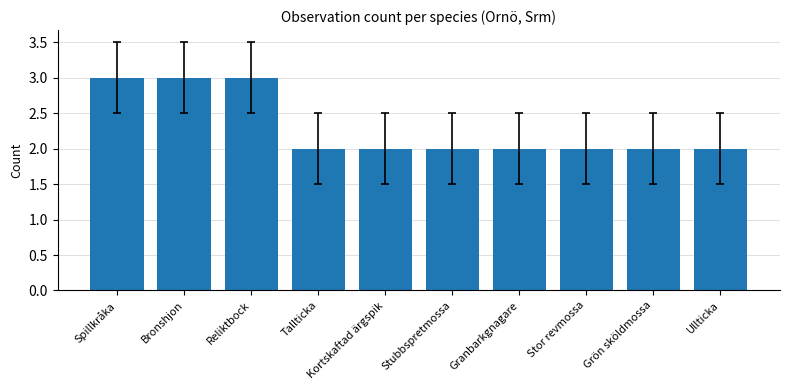

Does the chart contain any negative values?

No